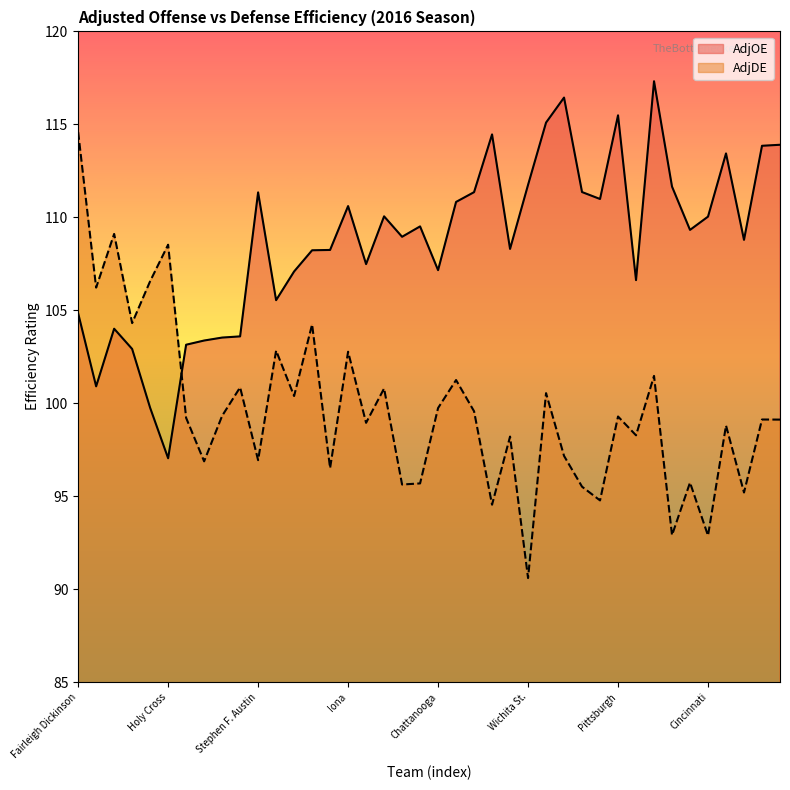

What is the label of the 3rd point from the left?

Austin Peay